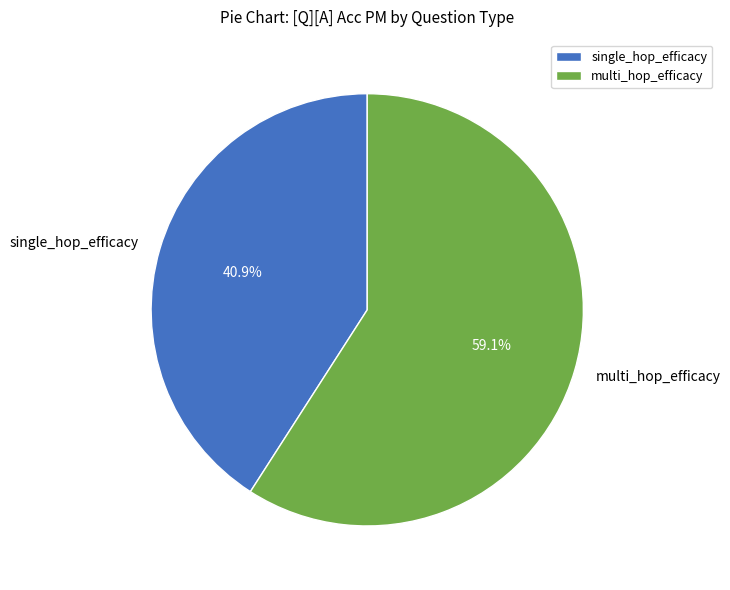

Count the number of slices in the pie.

2